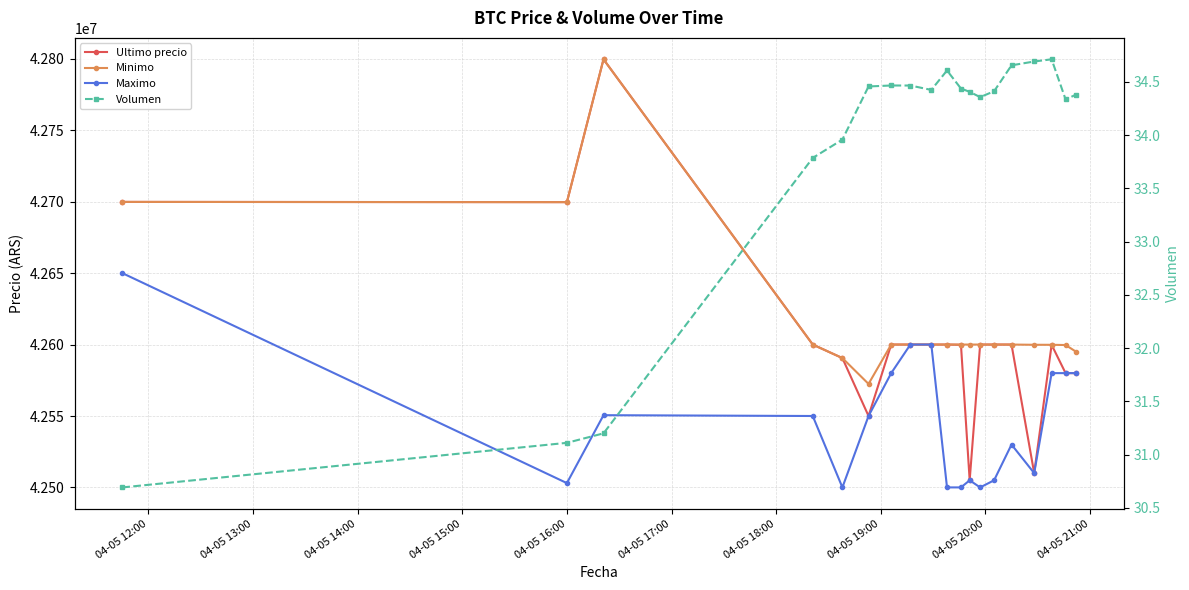

True or false: Minimo and Ultimo precio intersect in this chart.

False